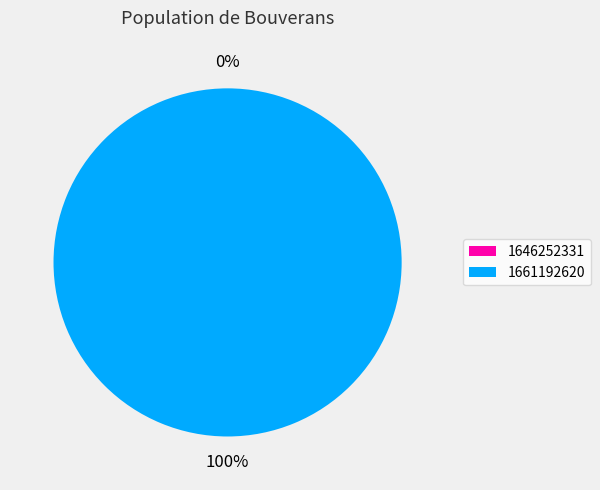

How many segments does this pie chart have?

2